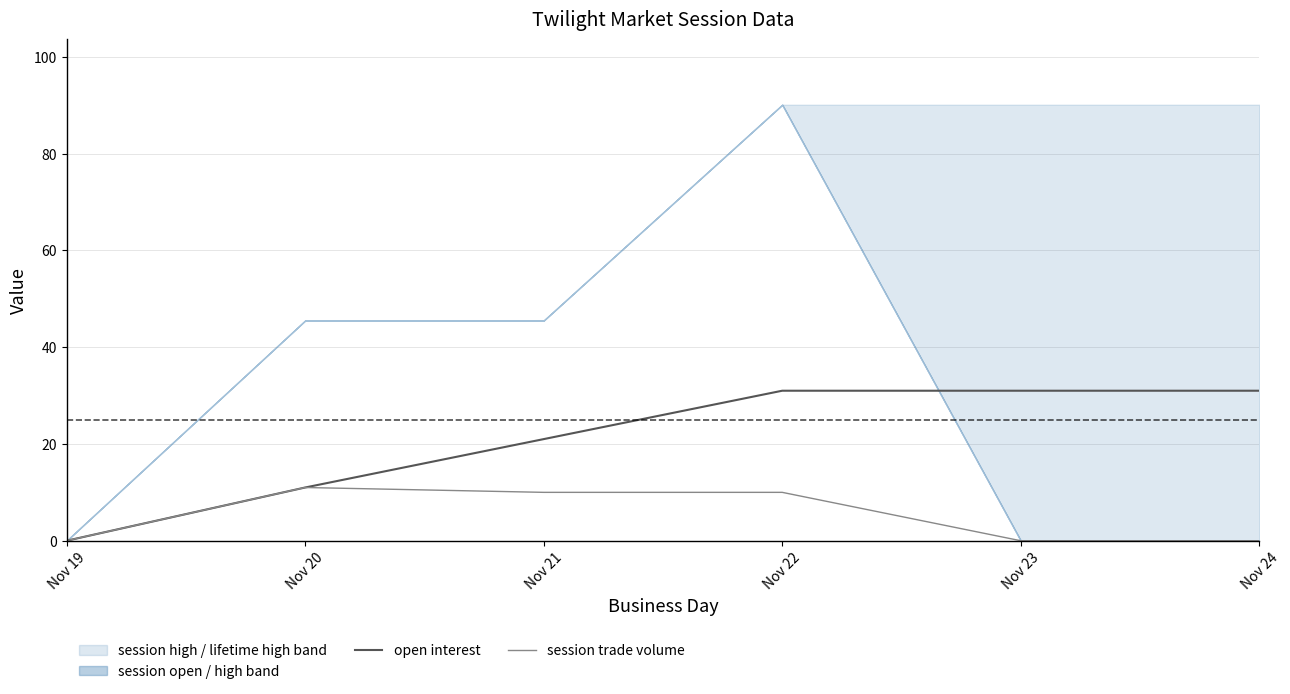

True or false: open interest has a value of 28 at Nov 21.

False